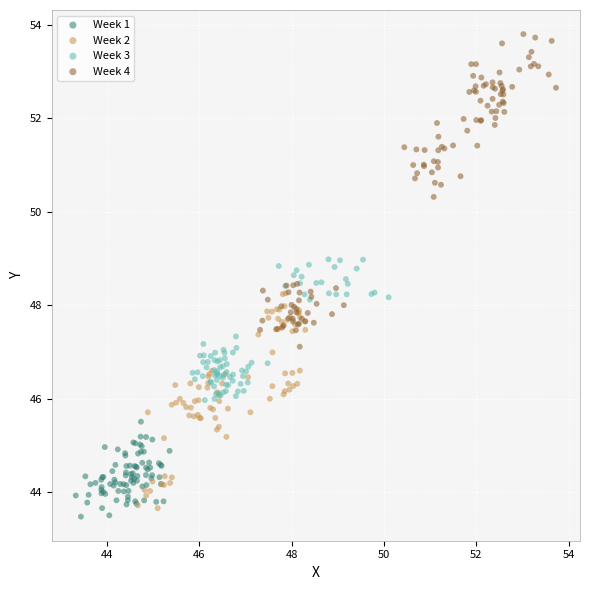

Which series contains the highest Y value?

Week 4